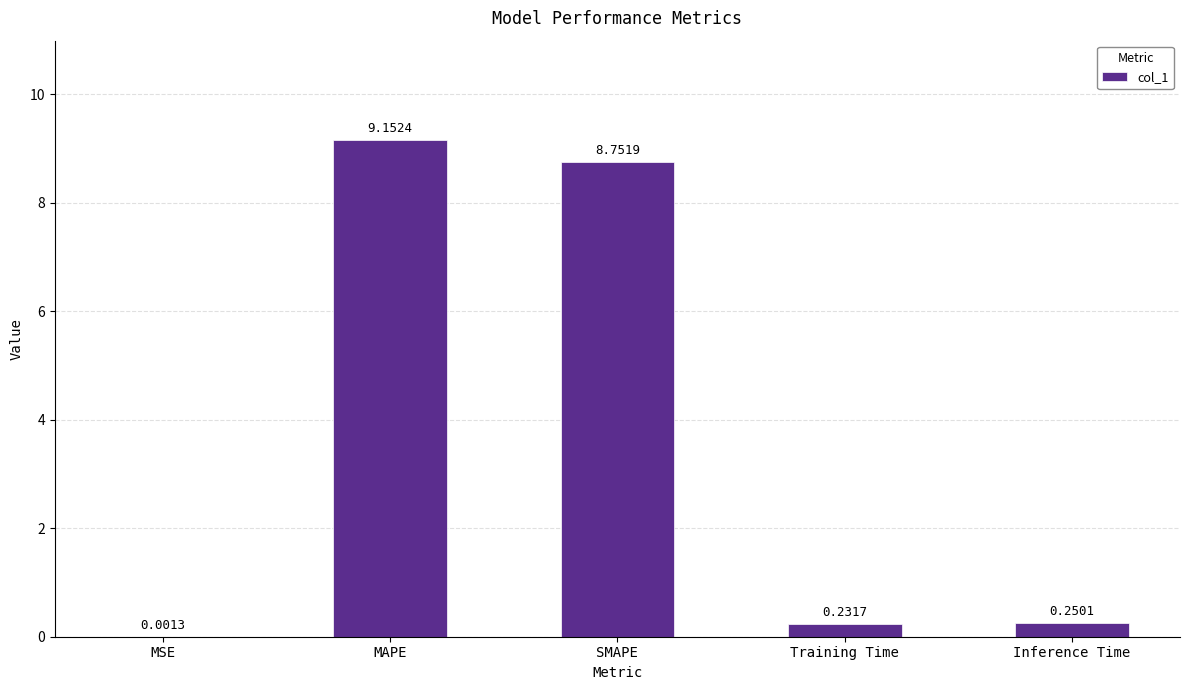

Which has a higher value, SMAPE or MSE?

SMAPE